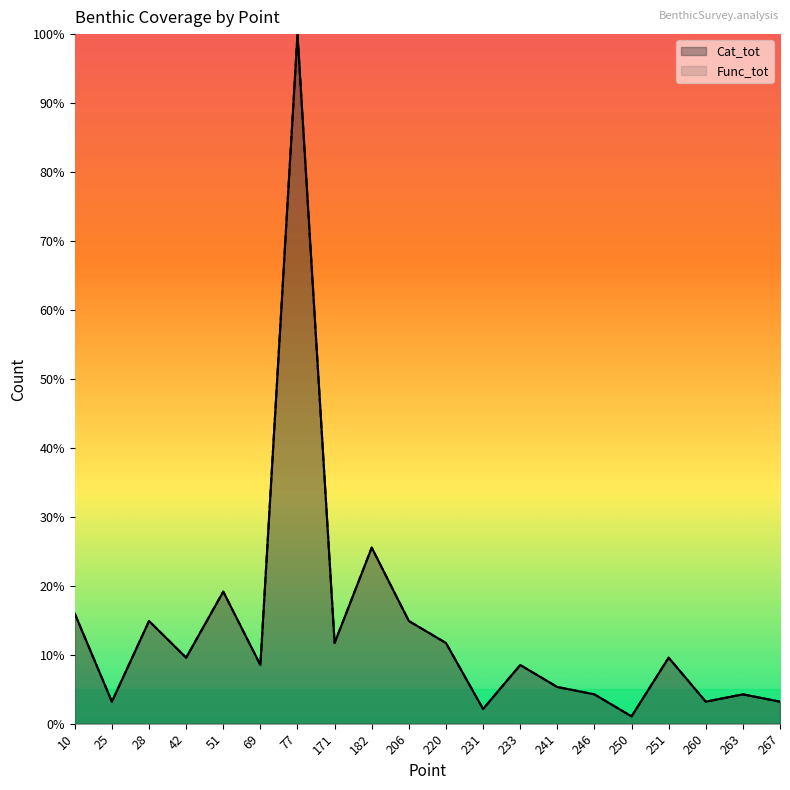

Where does the Cat_tot series first go above 9?

10